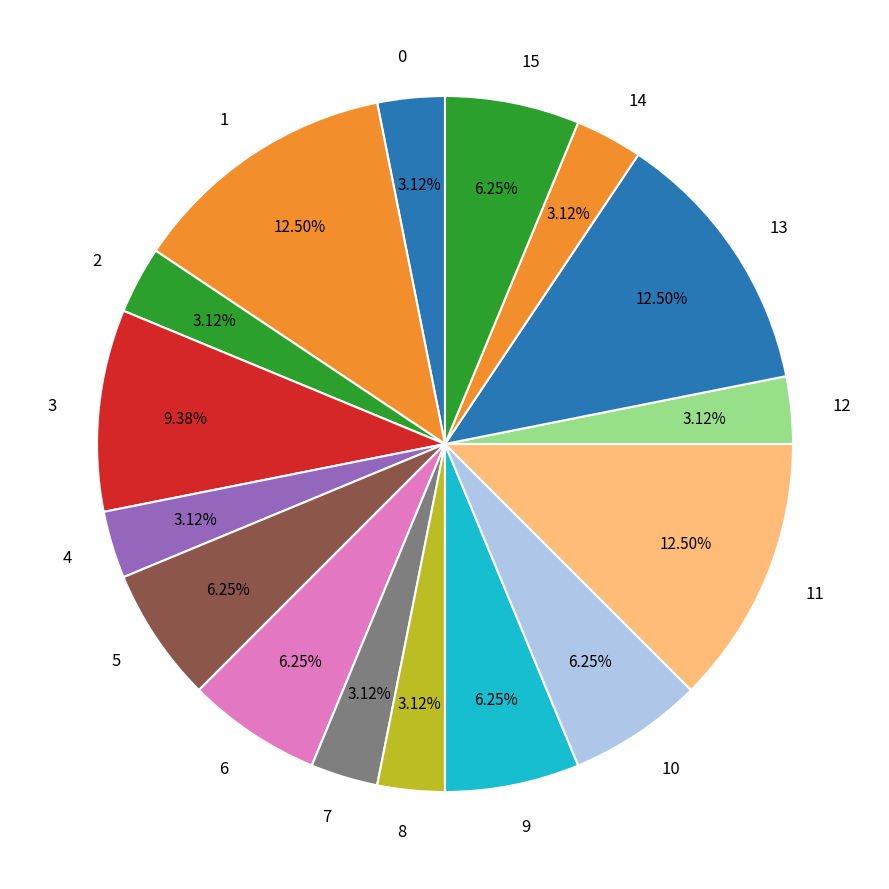

How many slices are in this pie chart?

16